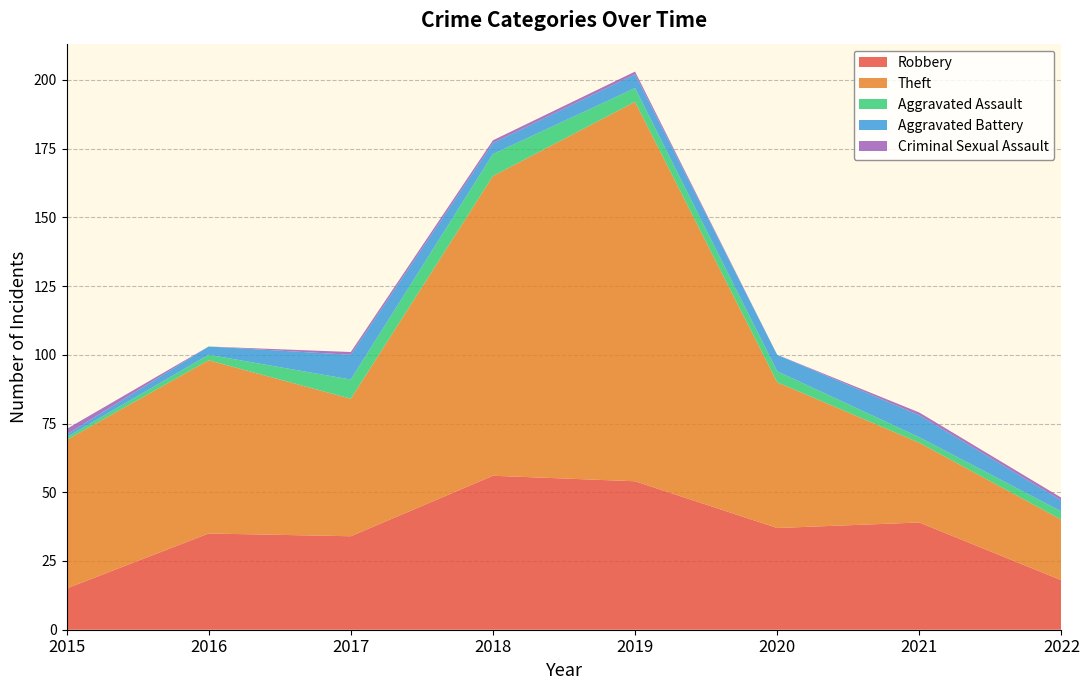

True or false: Robbery and Aggravated Battery intersect in this chart.

False